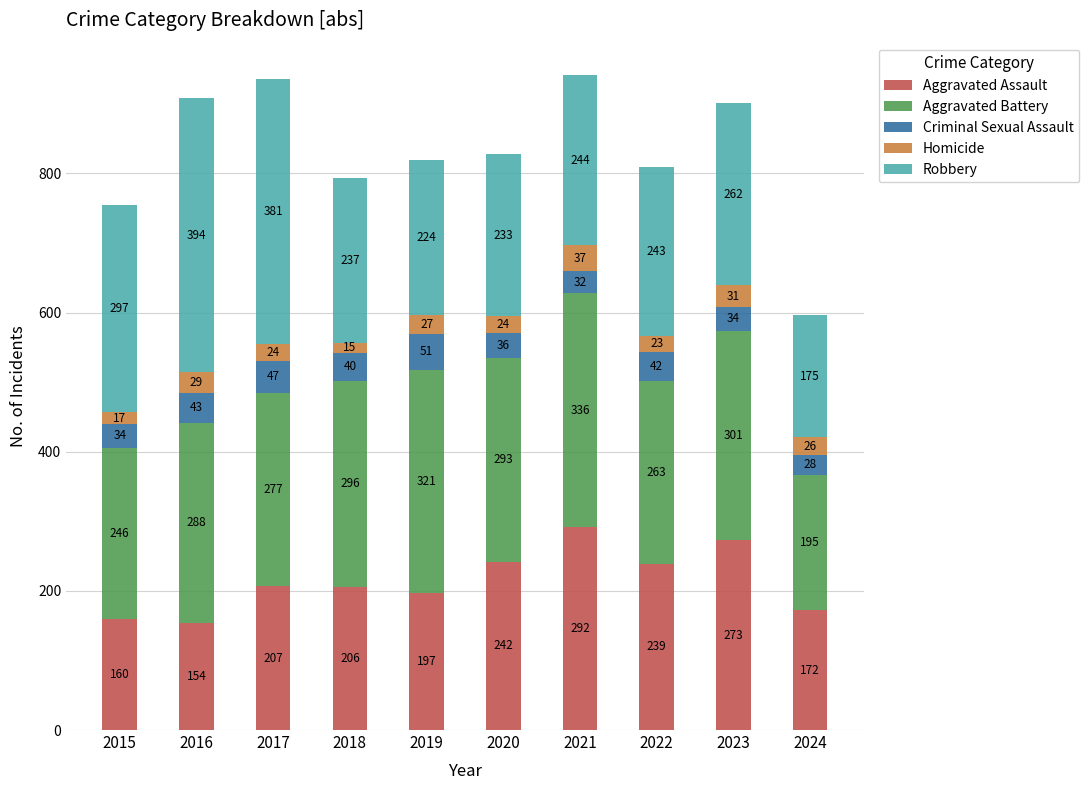

How many bars are there in total?

10